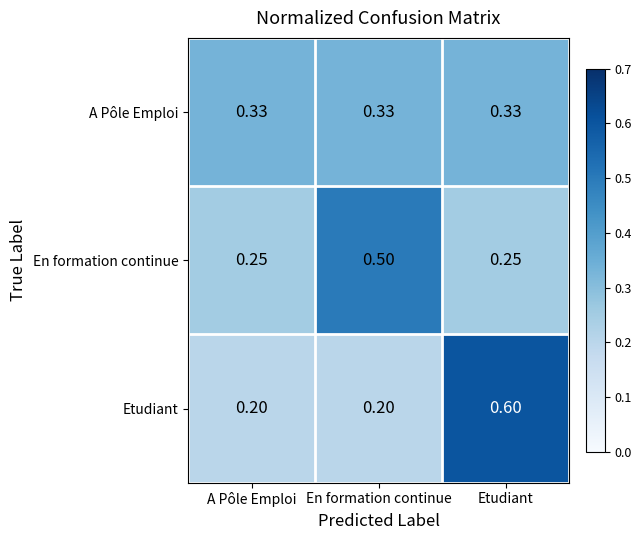

At A Pôle Emploi, list the series in order from smallest to largest.

Etudiant, En formation continue, A Pôle Emploi